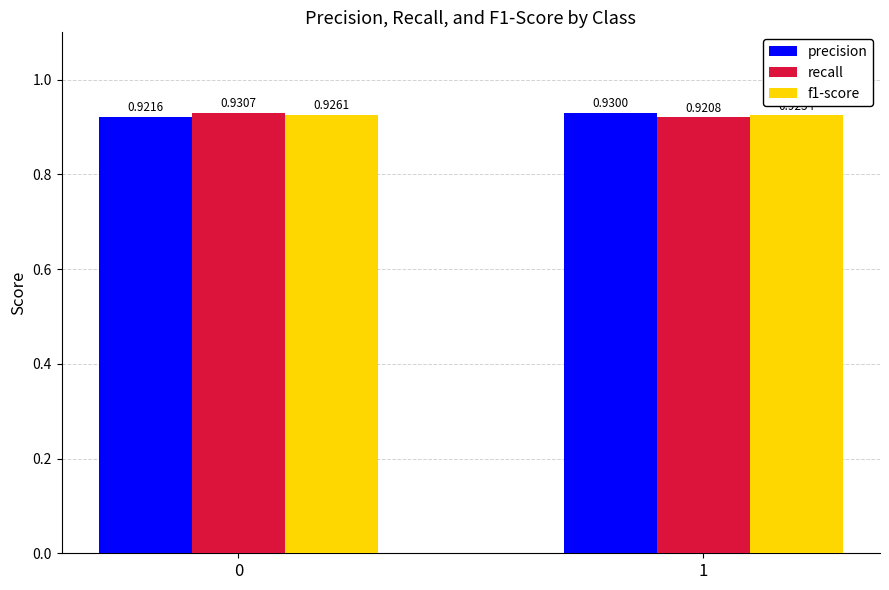

How many categories are shown in the chart?

2